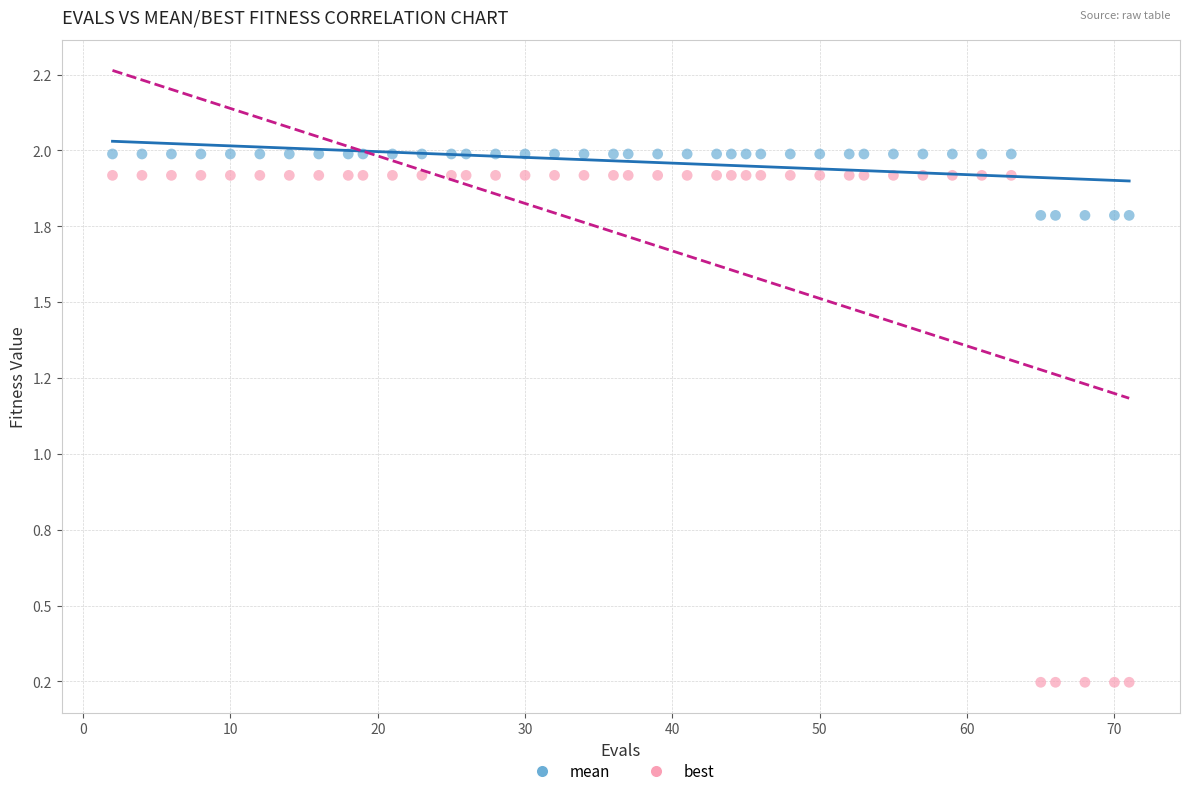

What are all the series names shown in the legend?

mean, best